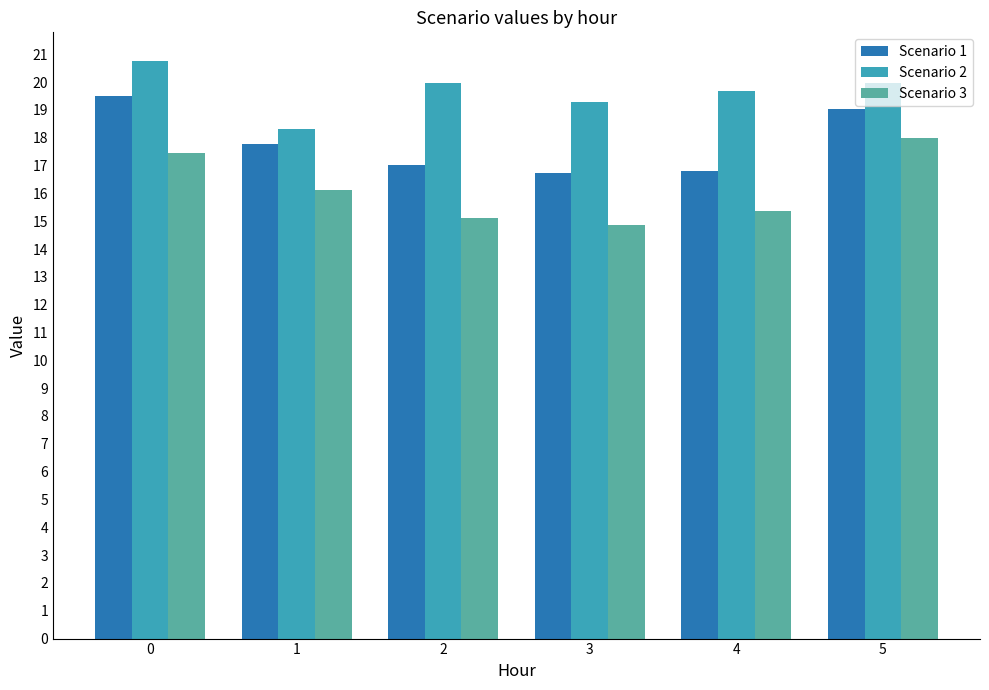

Count the number of categories in the chart.

6